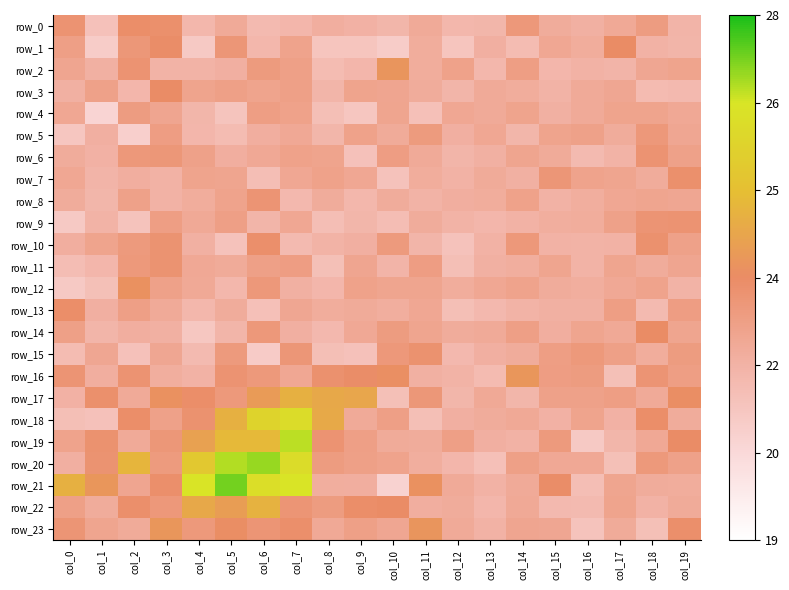

What is the sum of the row_9 values at col_15 and col_10?

43.8